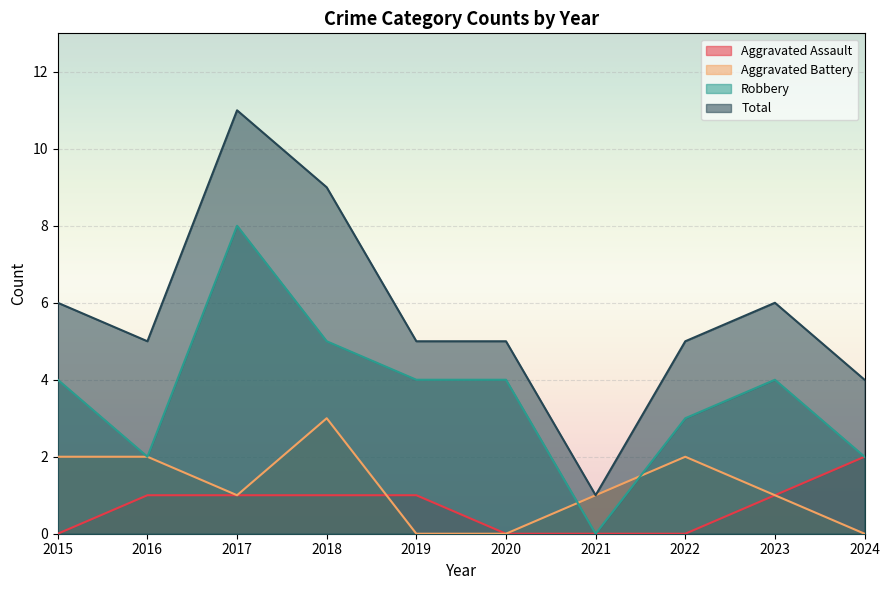

The value of Aggravated Battery at 2017 is 1. True or false?

True